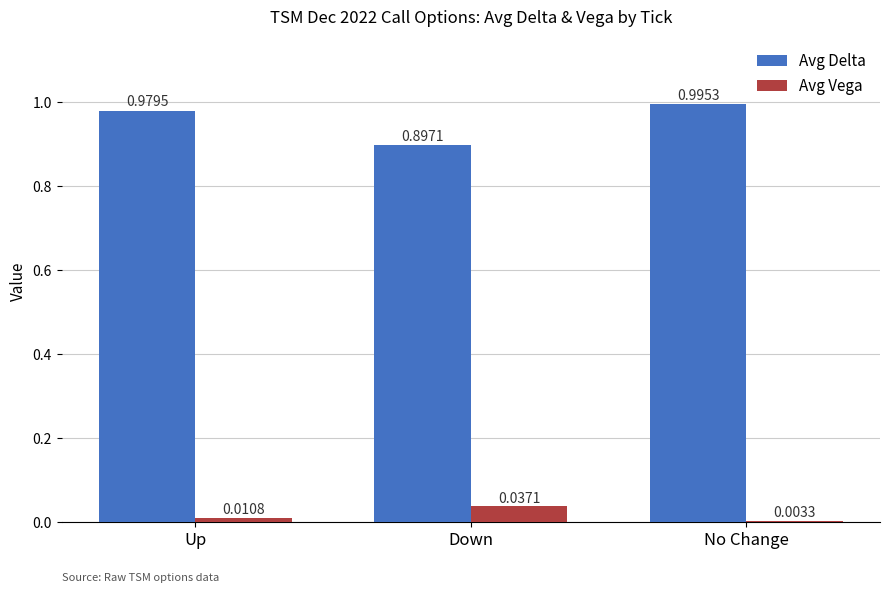

At which category is the sum across all series the highest?

No Change